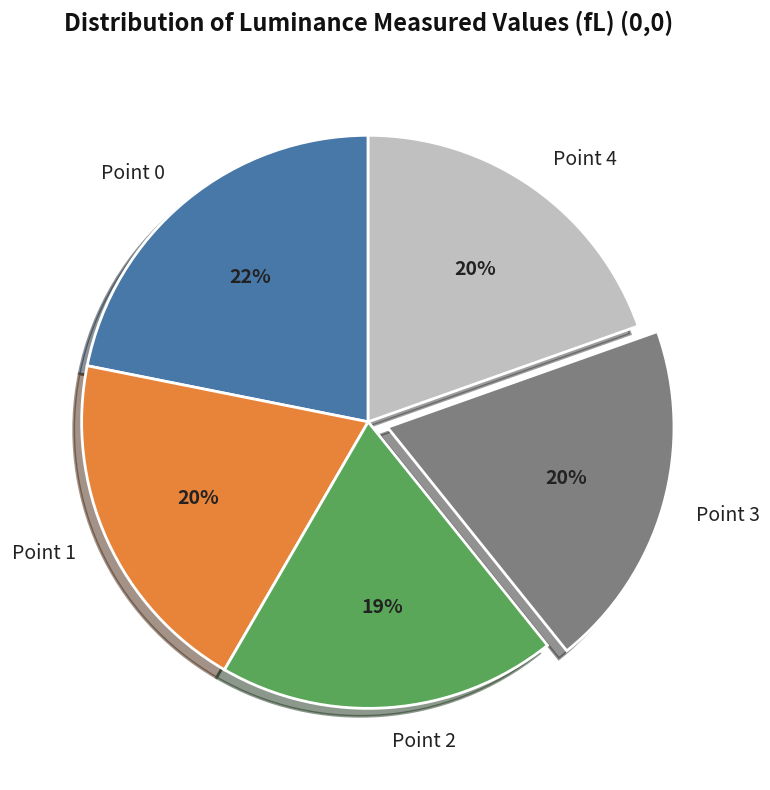

Between Point 3 and Point 2, which is larger?

Point 3